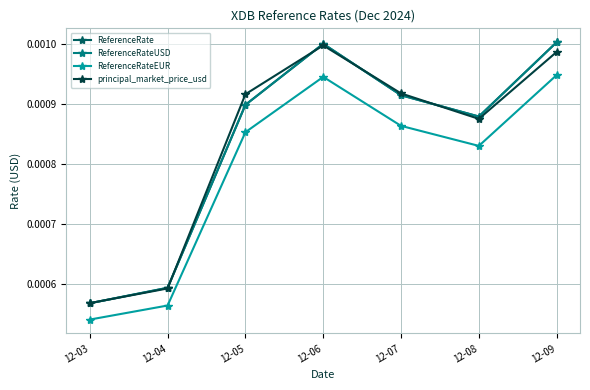

At which label does ReferenceRate reach its peak?

12-09